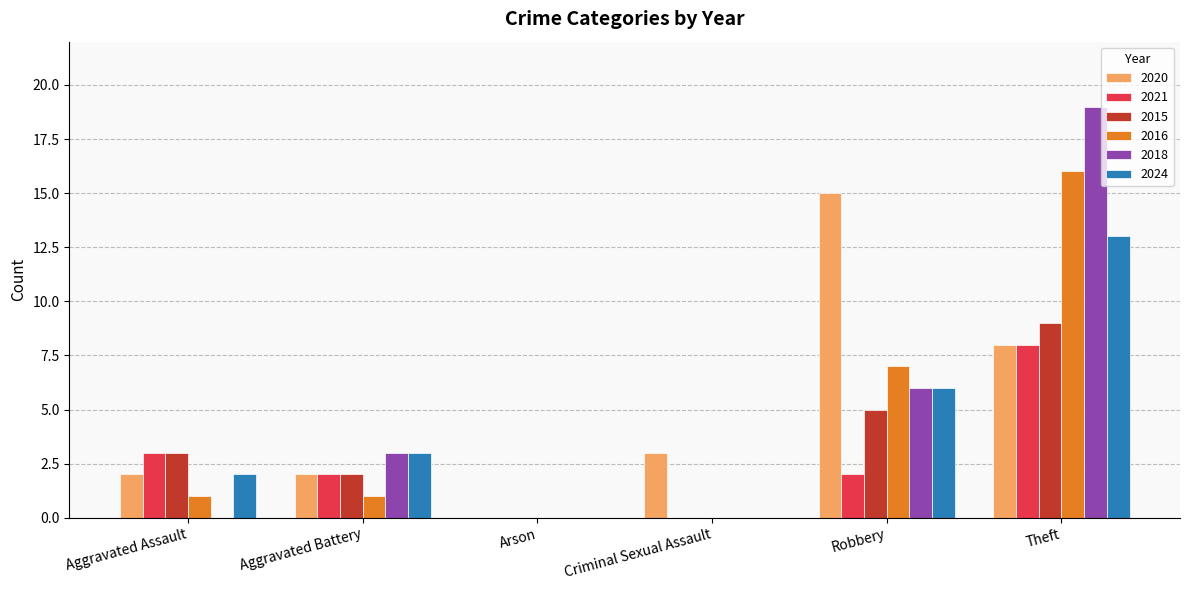

What is the sum of all 2024 values?

24